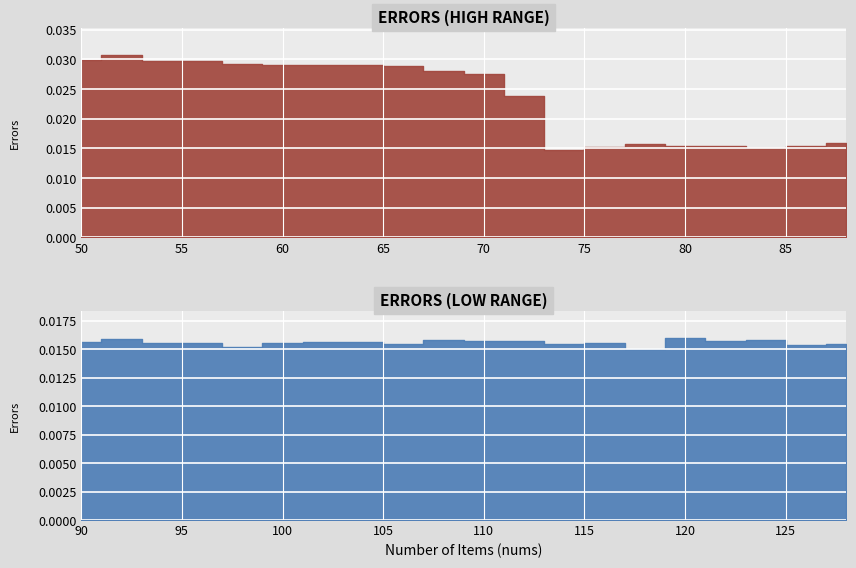

Rank the categories by value from highest to lowest.

52, 50, 56, 54, 58, 64, 62, 60, 66, 68, 70, 72, 120, 92, 88, 124, 108, 112, 122, 78, 110, 102, 104, 90, 94, 100, 96, 116, 80, 82, 114, 86, 128, 106, 126, 76, 98, 84, 118, 74